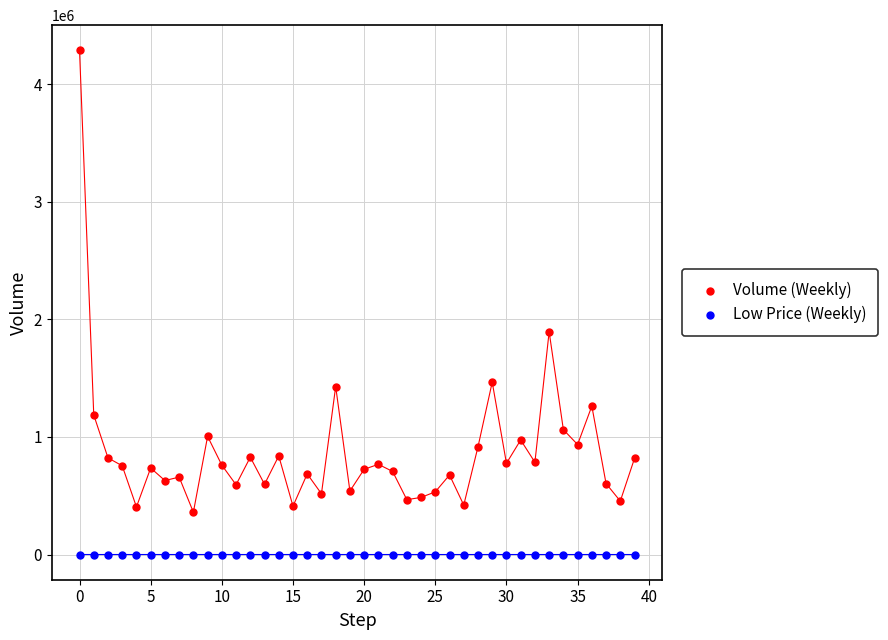

In the Volume (Weekly) series, what Y value is closest to 2324100?

1894700.0